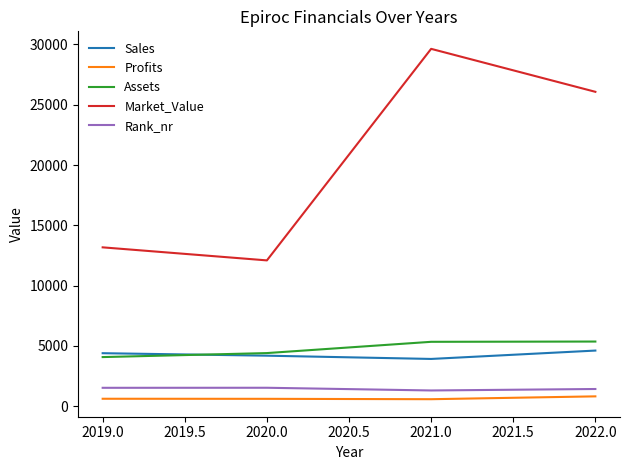

Which series has the widest spread of values?

Market_Value